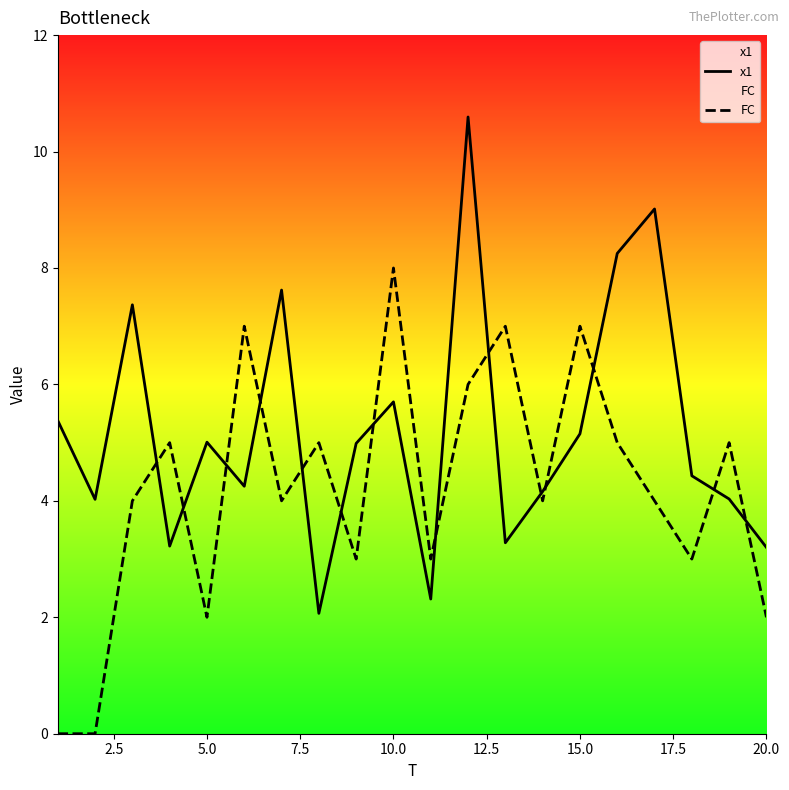

What is the difference between the maximum and minimum values in the FC series?

8.0